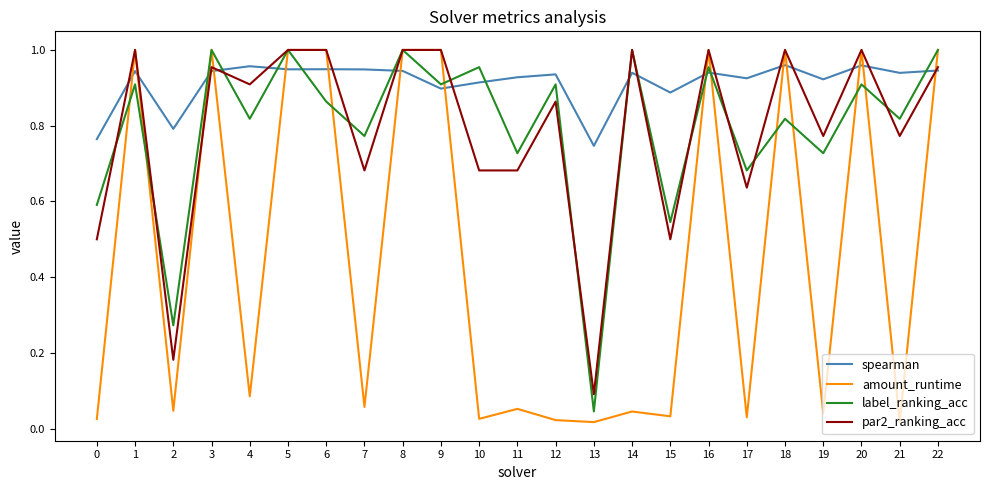

Which series changed the most between 3 and 6?

label_ranking_acc